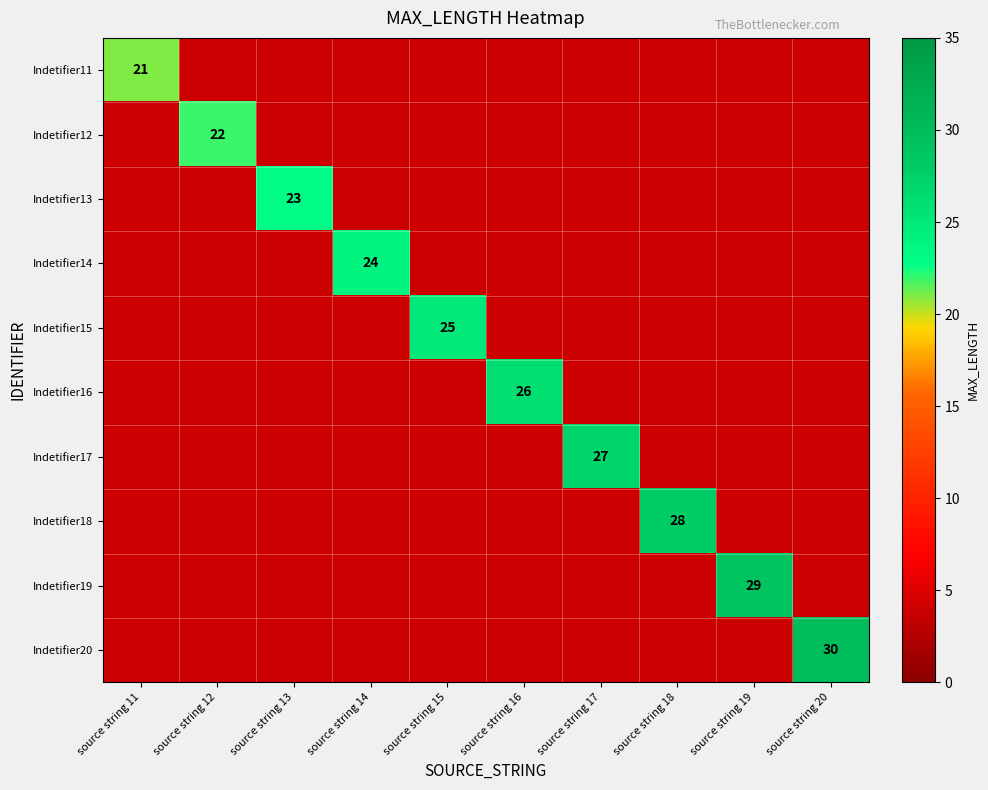

Which label corresponds to the largest value in the chart?

source string 20